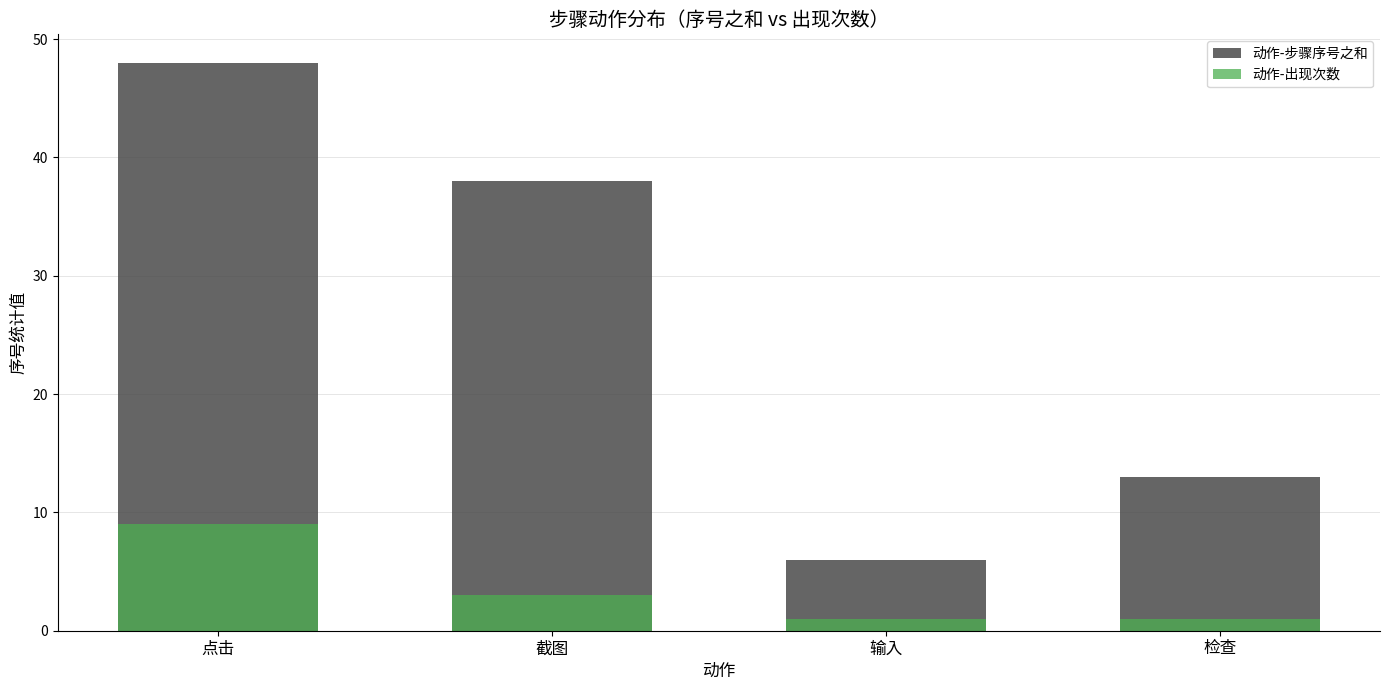

What is the difference between the maximum and minimum values in the 动作-步骤序号之和 series?

42